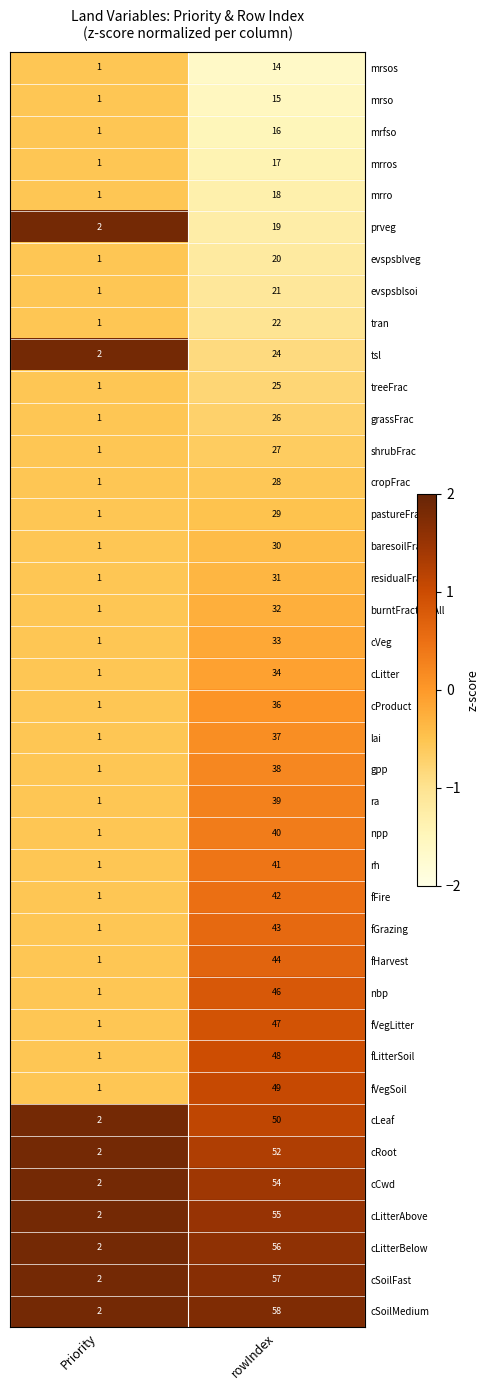

Where is cLitterBelow nearest to the value 29?

Priority